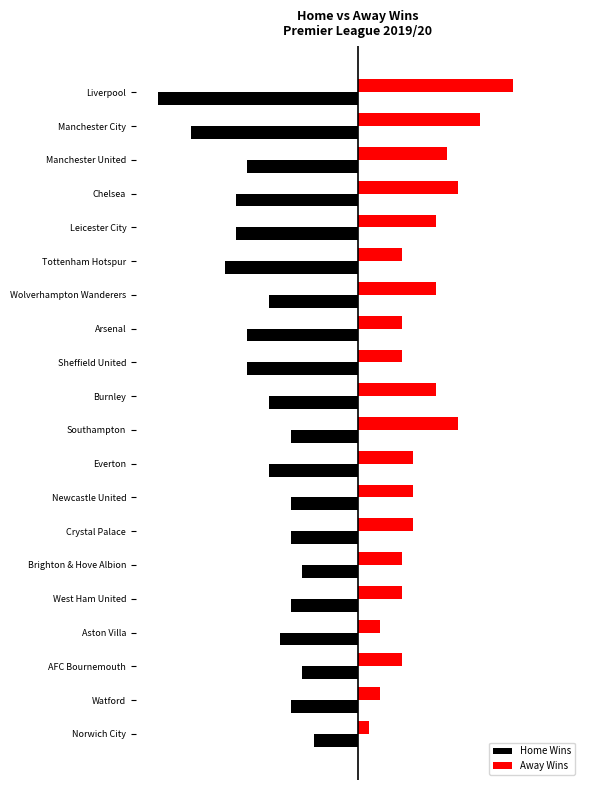

What is the minimum value for Home Wins?

-18